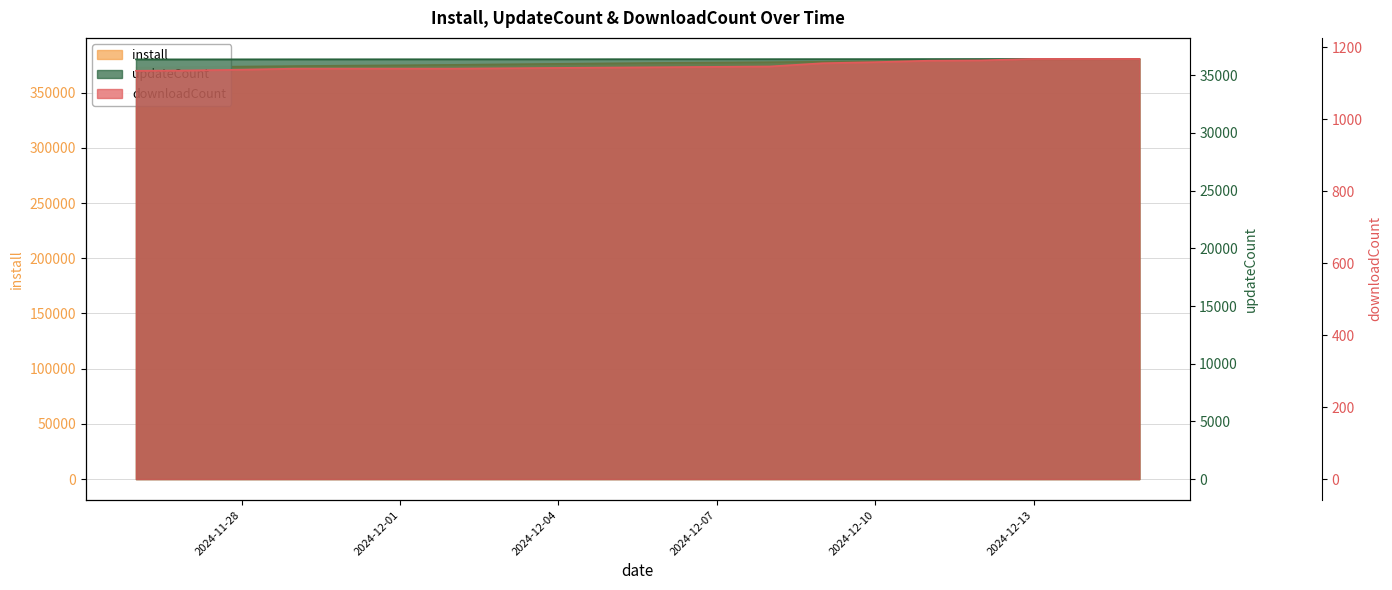

Which series has the largest total across all categories?

install